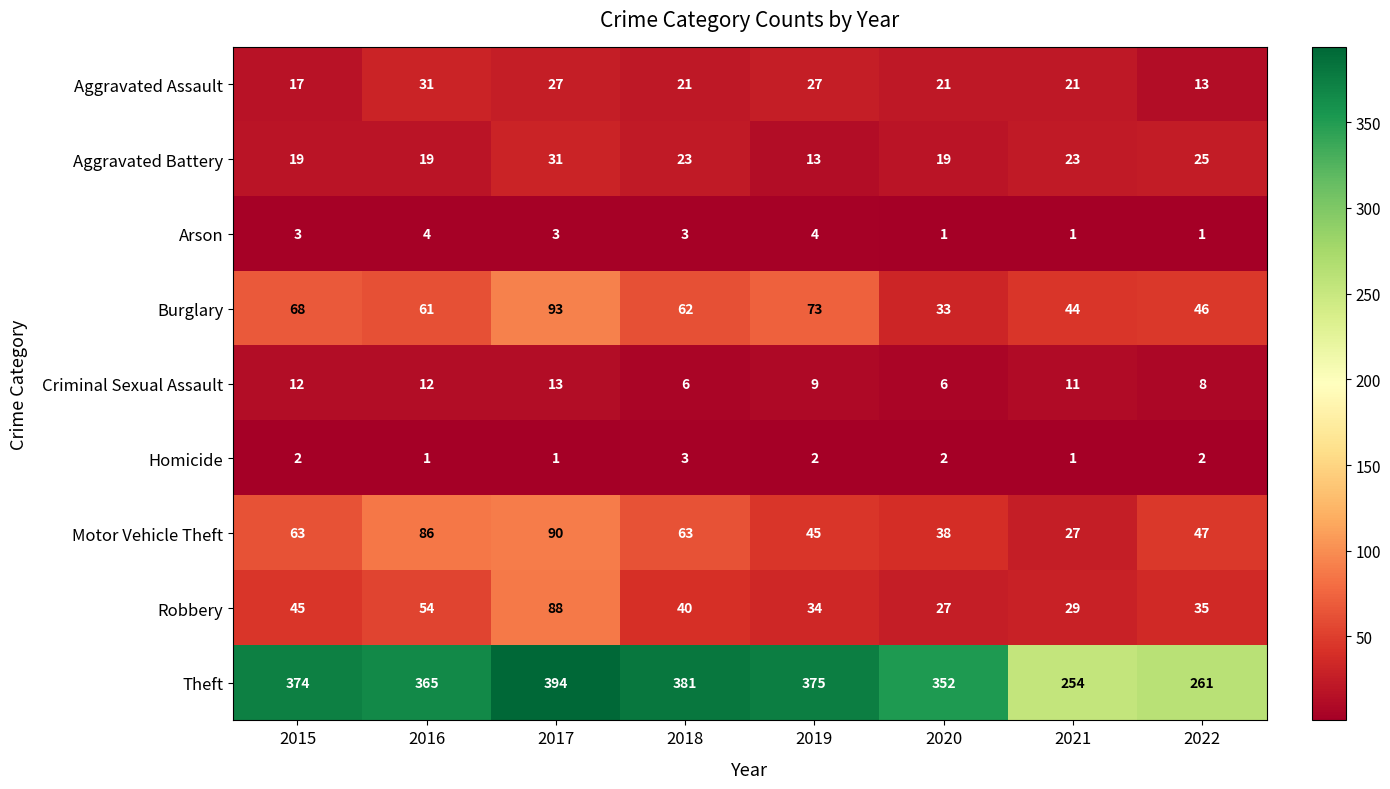

At 2022, list the series in order from largest to smallest.

Theft, Motor Vehicle Theft, Burglary, Robbery, Aggravated Battery, Aggravated Assault, Criminal Sexual Assault, Homicide, Arson